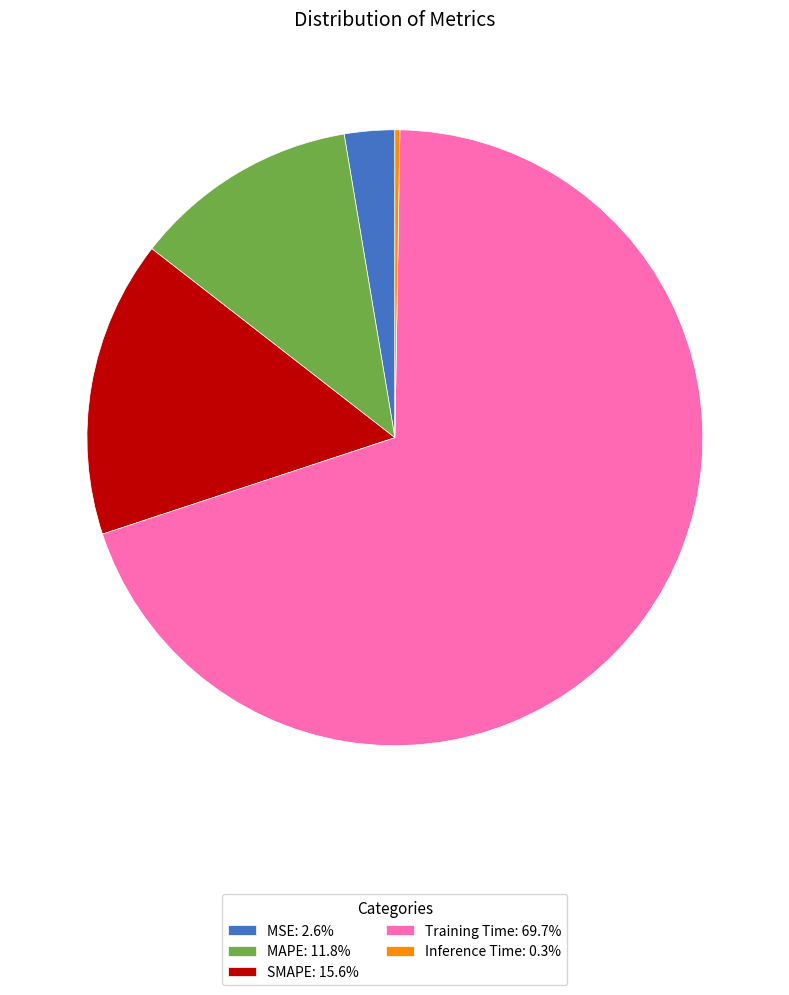

Is Training Time: 69.7% the majority of the pie?

Yes